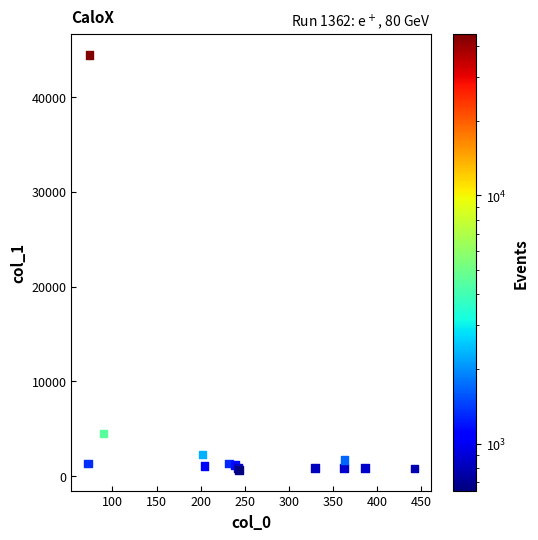

What Y value in the scatter plot is closest to 22534?

4505.2